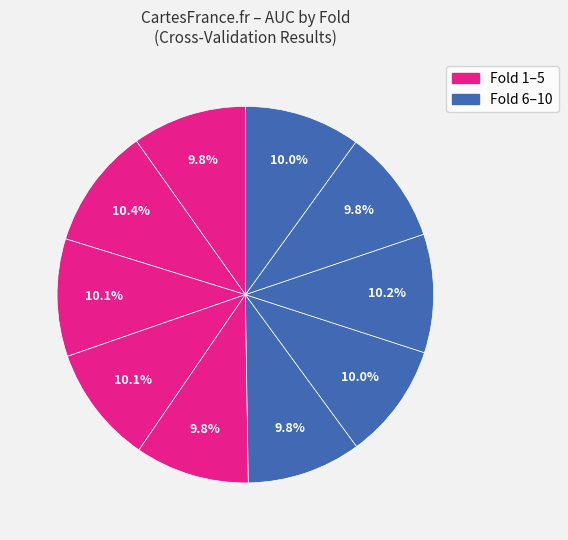

Count the number of slices in the pie.

10